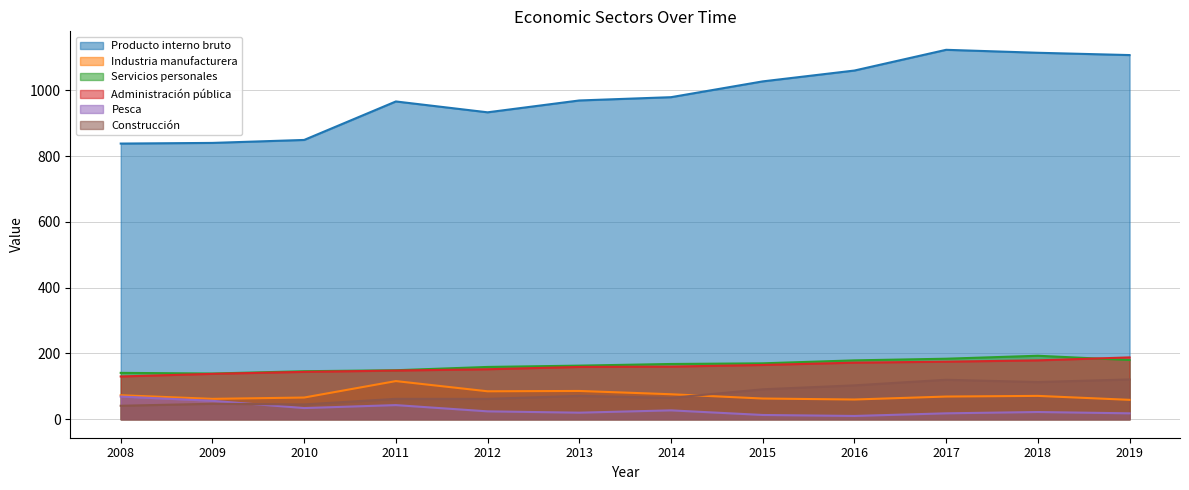

How many interior local peaks does the Servicios personales series have?

1